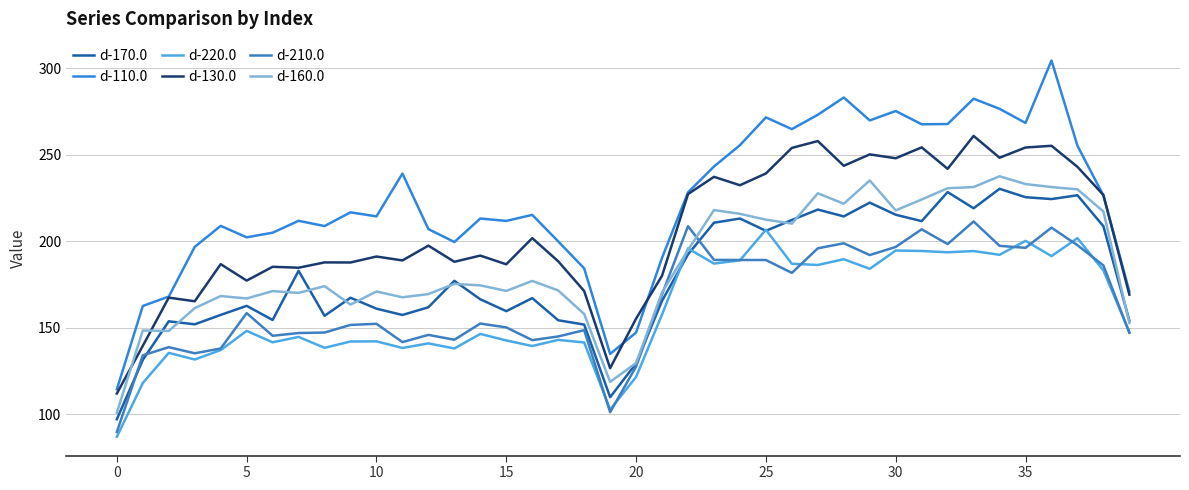

How many lines are shown in the chart?

6